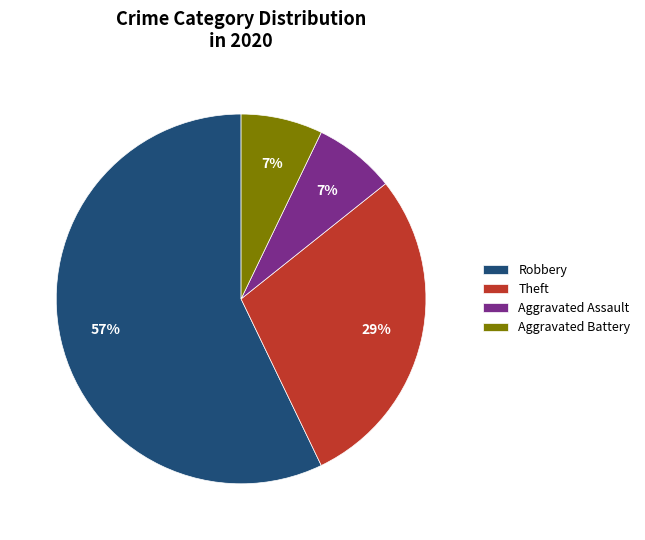

Combined, do Robbery and Aggravated Battery account for over 50%?

Yes